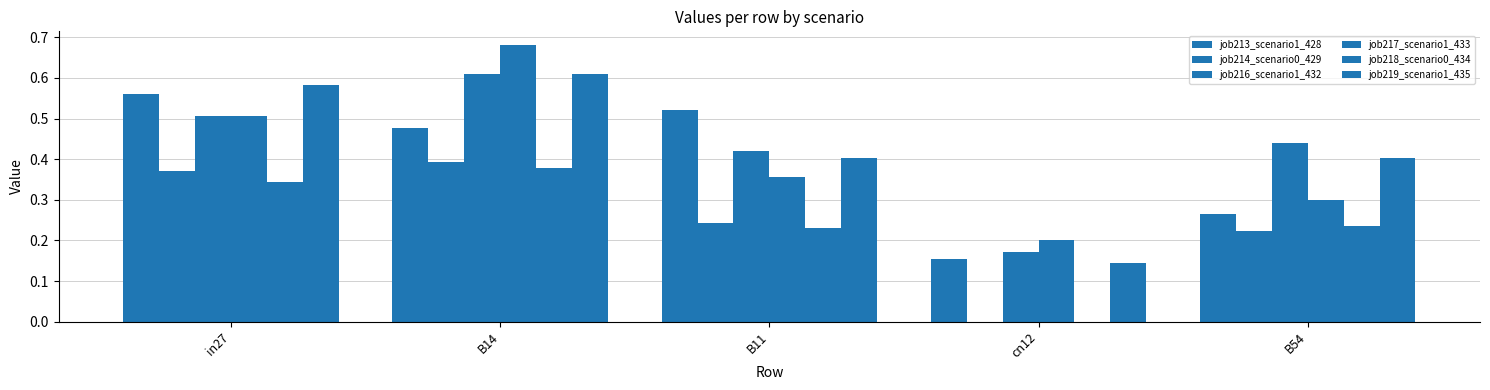

What position from the right is cn12?

2